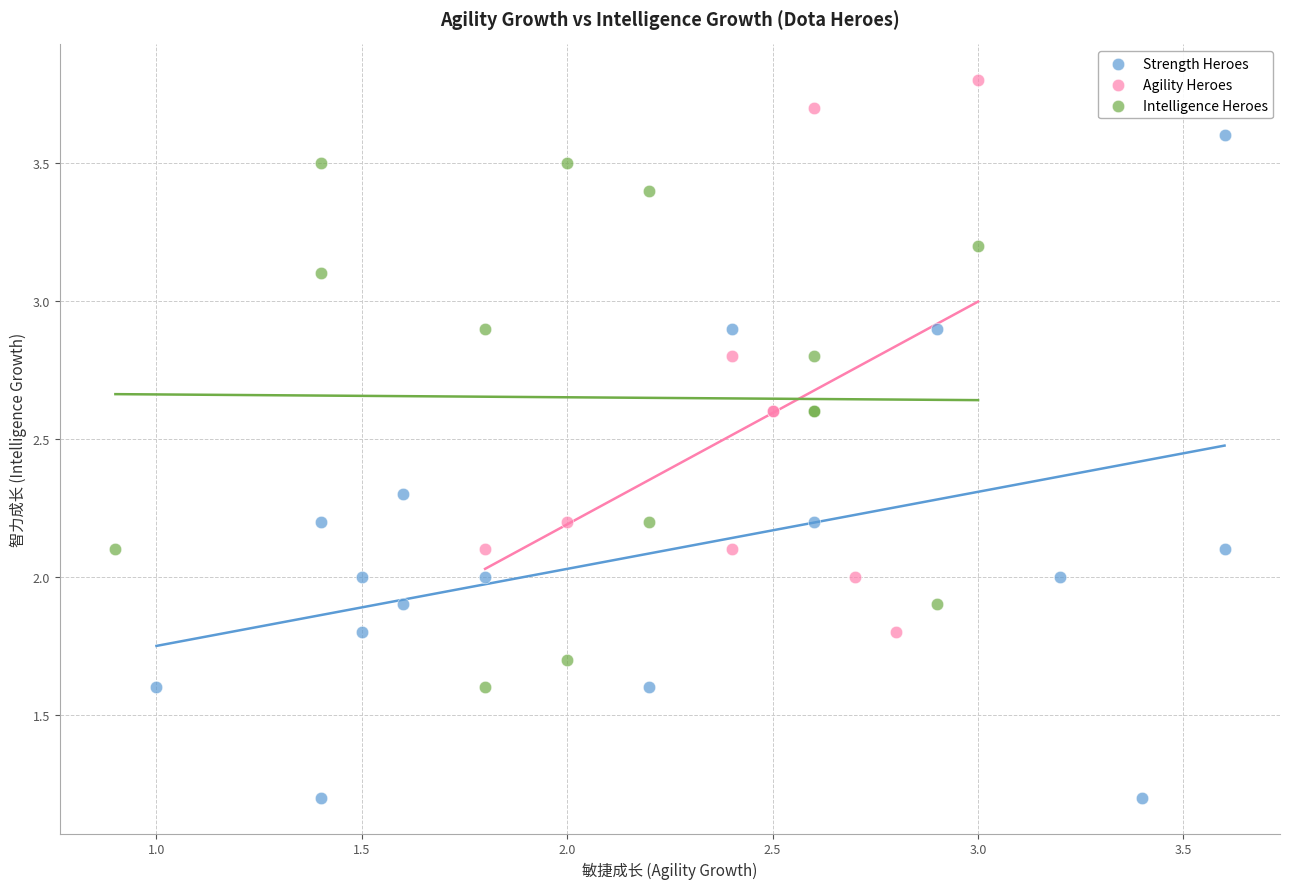

Which series has the largest Y range (max minus min)?

Strength Heroes